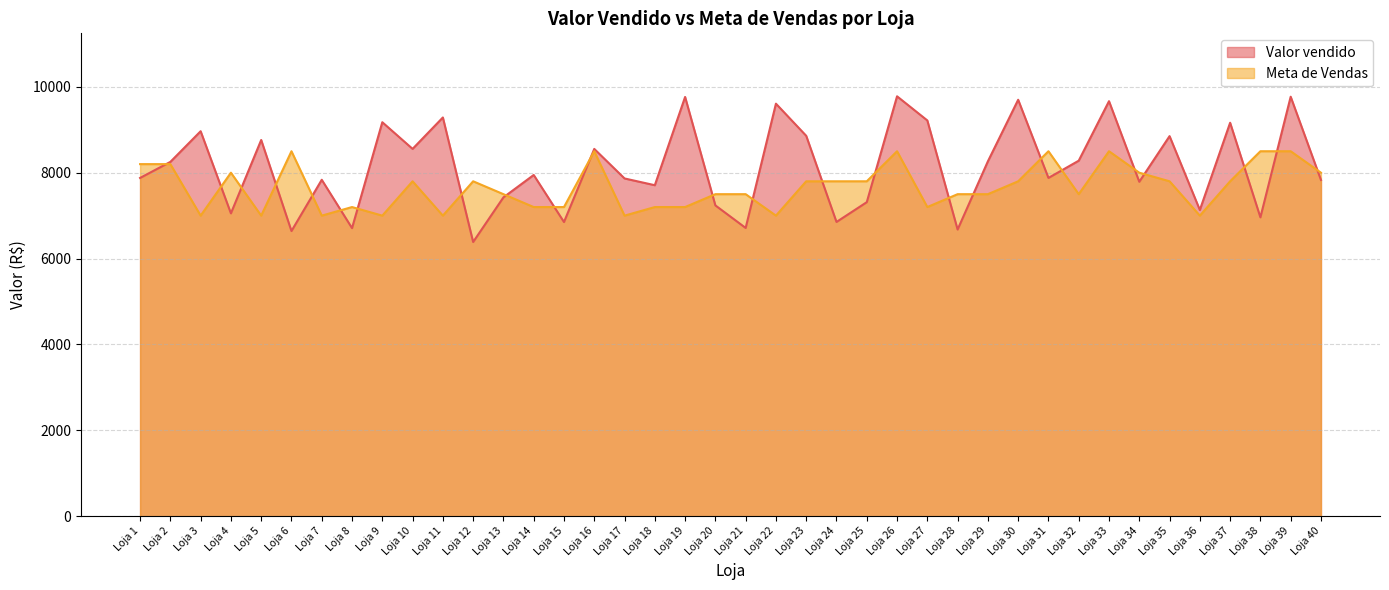

Which series has the largest range (max minus min)?

Valor vendido